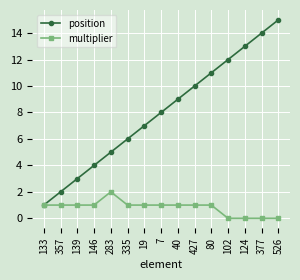

What is the sum of the multiplier values at 102 and 427?

1